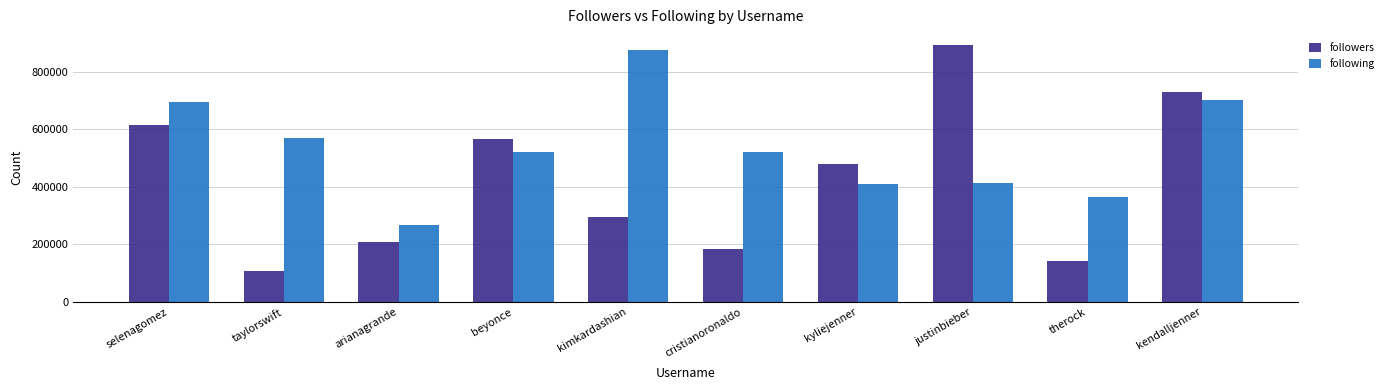

Between kyliejenner and therock, which series saw the biggest shift?

followers